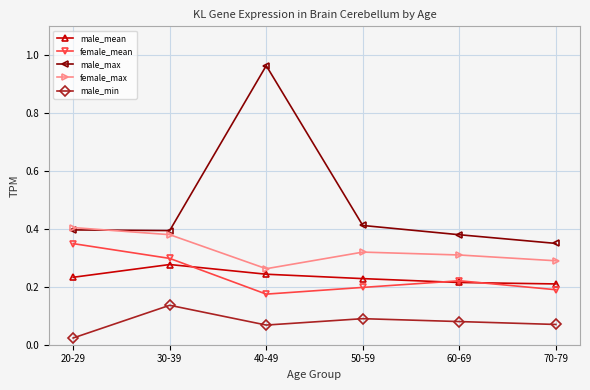

What position from the right is 40-49?

4